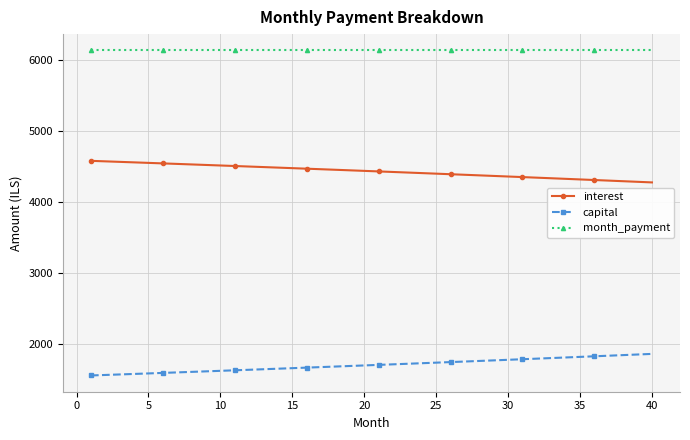

At how many categories does at least one series exceed 3205?

40